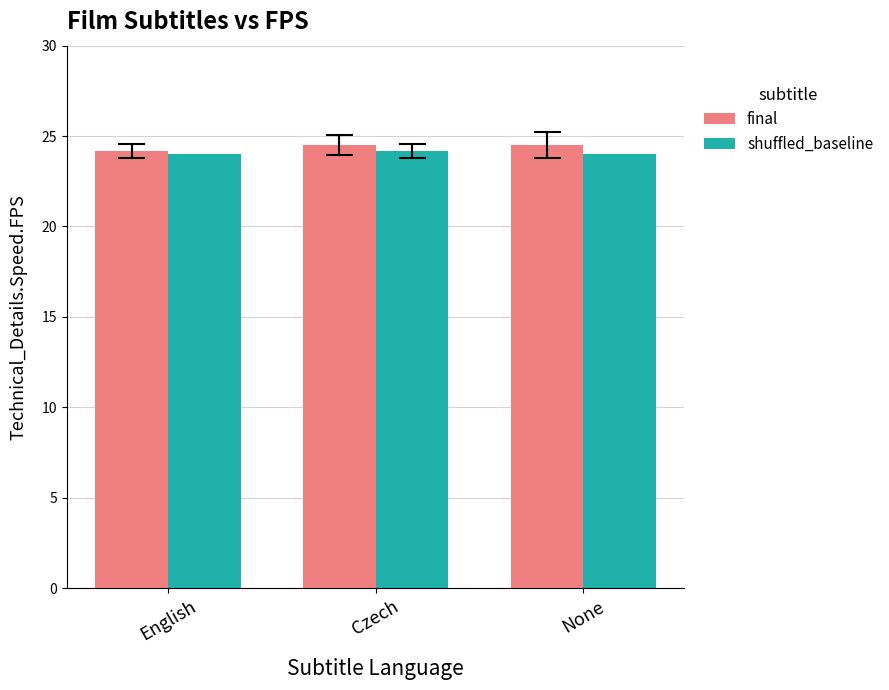

What is the maximum value shown in the chart?

24.5